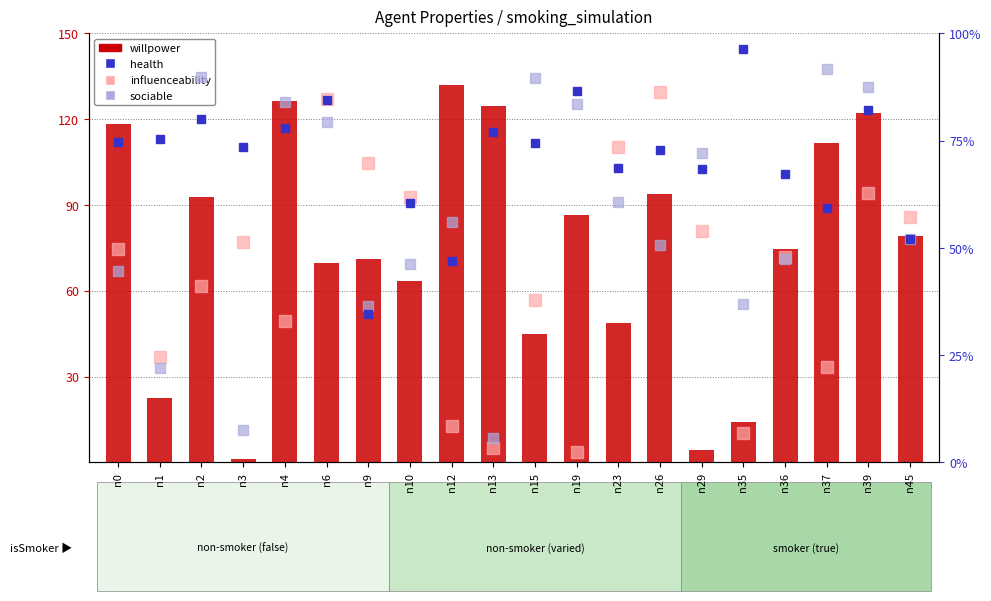

The value of sociable at n26 is 73.6. True or false?

False